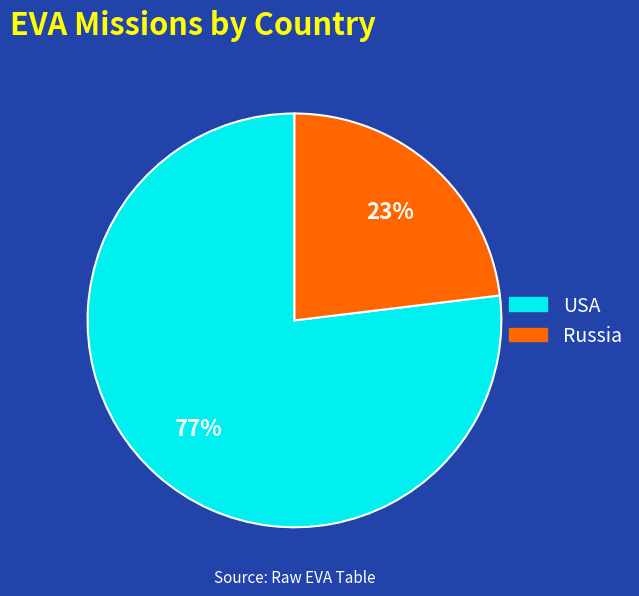

Which category has the biggest portion of the pie?

USA